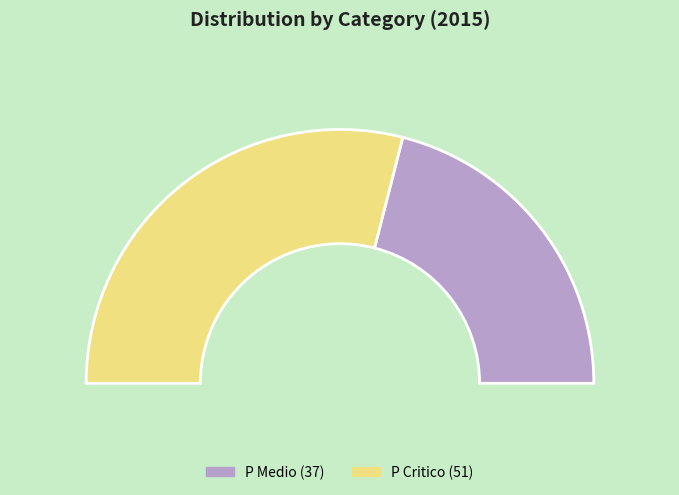

What percentage is the P Medio slice, to the nearest percent?

42%